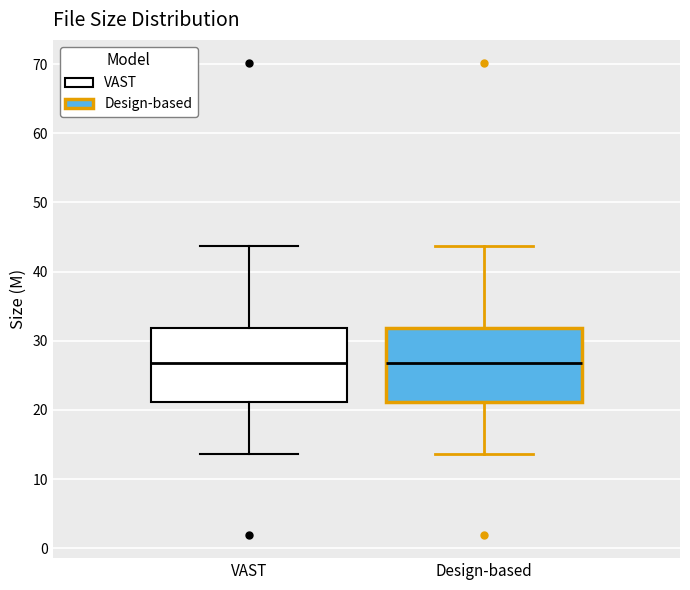

Reading left to right, transcribe this box plot: for each box, give where its median line is, the range the box spans, and where its two whiskers end, as read against the y-axis. The values are not printed on the chart, so give them approximately, as read against the axis.

VAST: median 27, box 21 to 32, whiskers 14 to 44
Design-based: median 27, box 21 to 32, whiskers 14 to 44